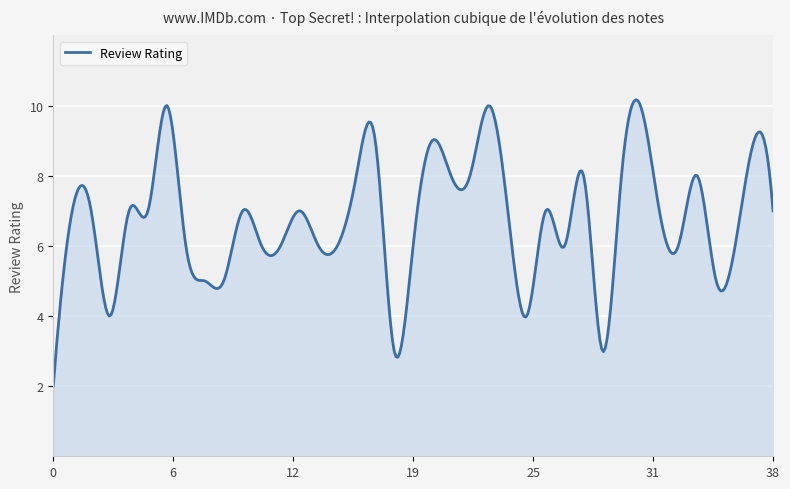

What is the maximum value shown in the chart?

10.2